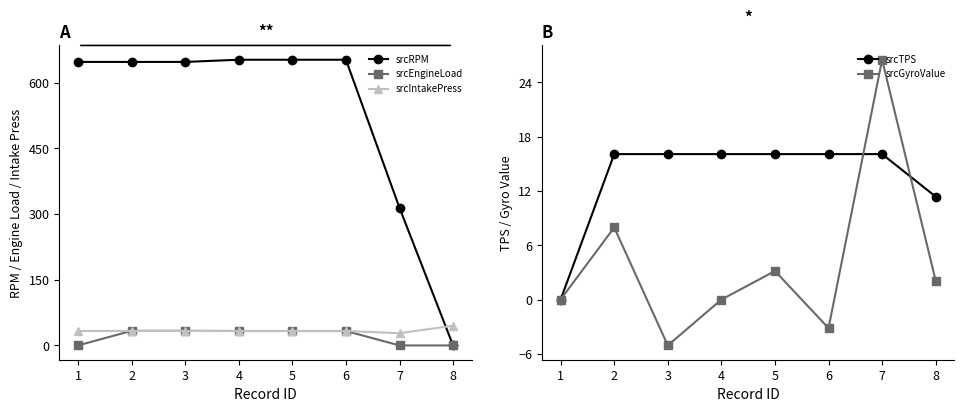

Is it true that srcRPM equals 652.0 at 4?

True